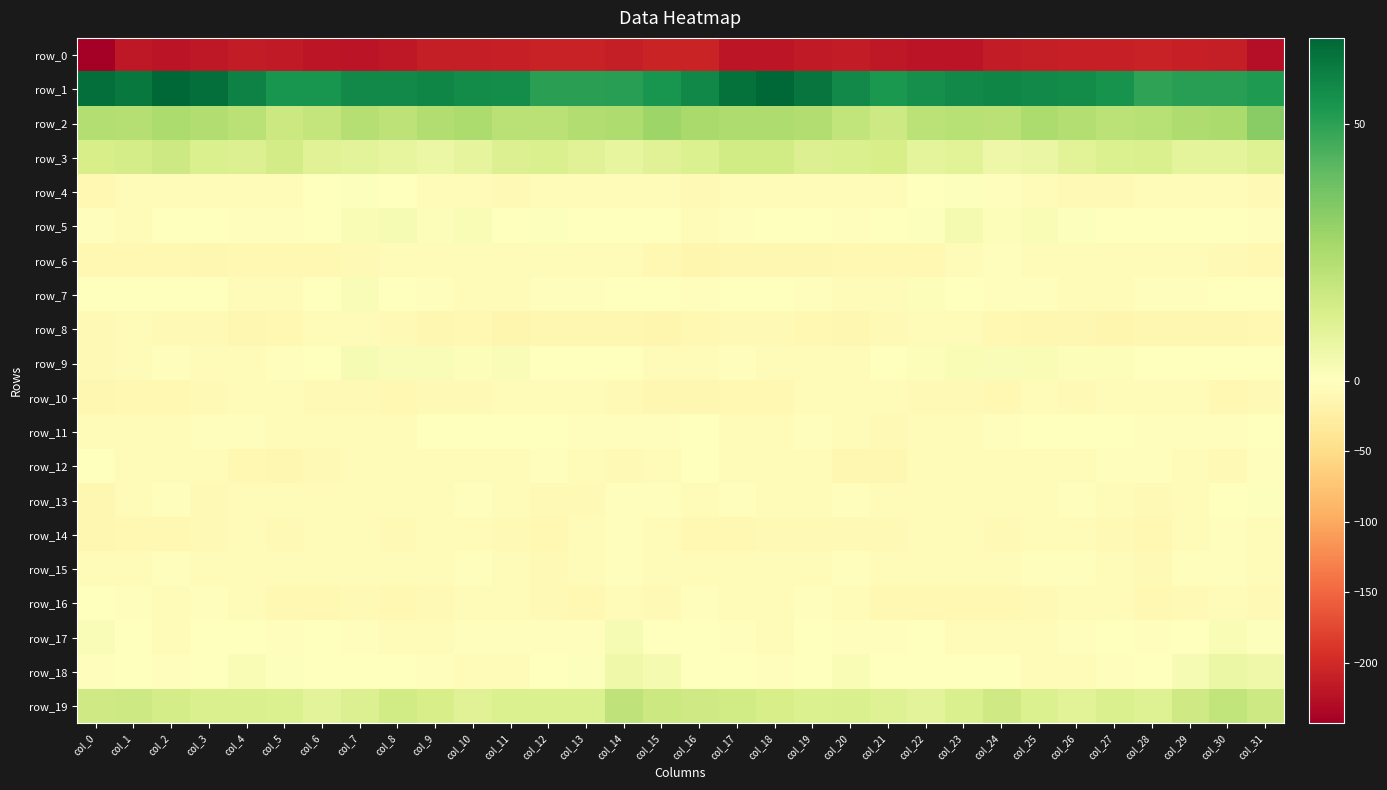

Read the row_11 value at col_9.

-1.4